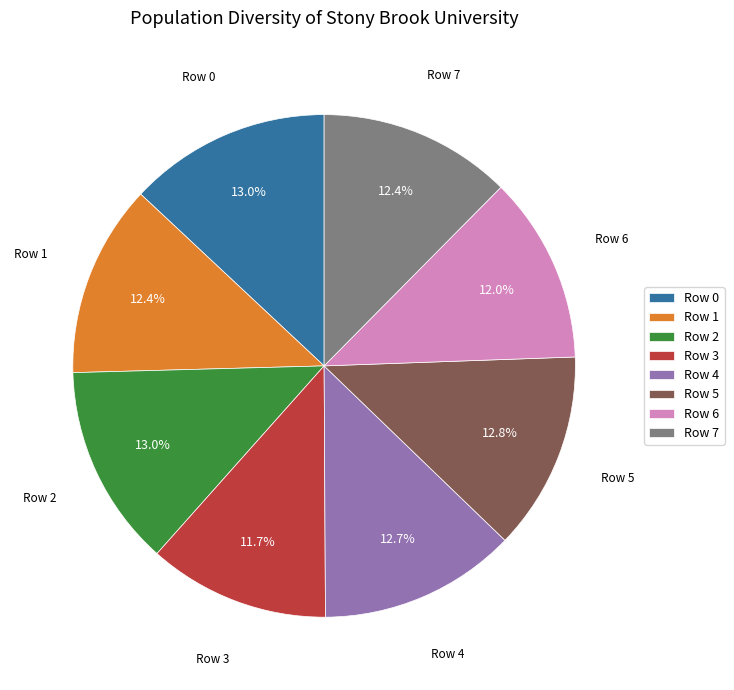

To the nearest percent, what portion does Row 0 represent?

13%